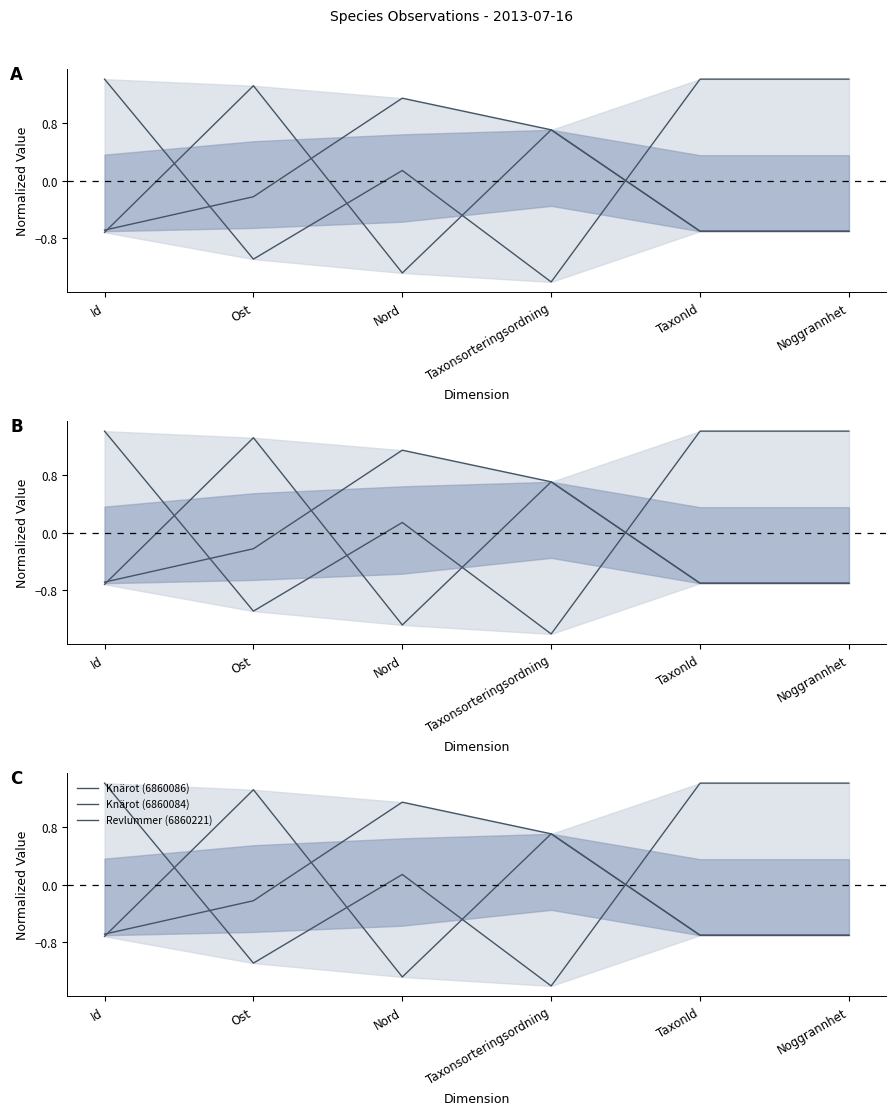

Reading left to right, transcribe all the data shown in this chart.

Knärot (6860086): -0.7	-0.2	1.1	0.7	-0.7	-0.7
Knärot (6860084): -0.7	1.3	-1.3	0.7	-0.7	-0.7
Revlummer (6860221): 1.4	-1.1	0.1	-1.4	1.4	1.4